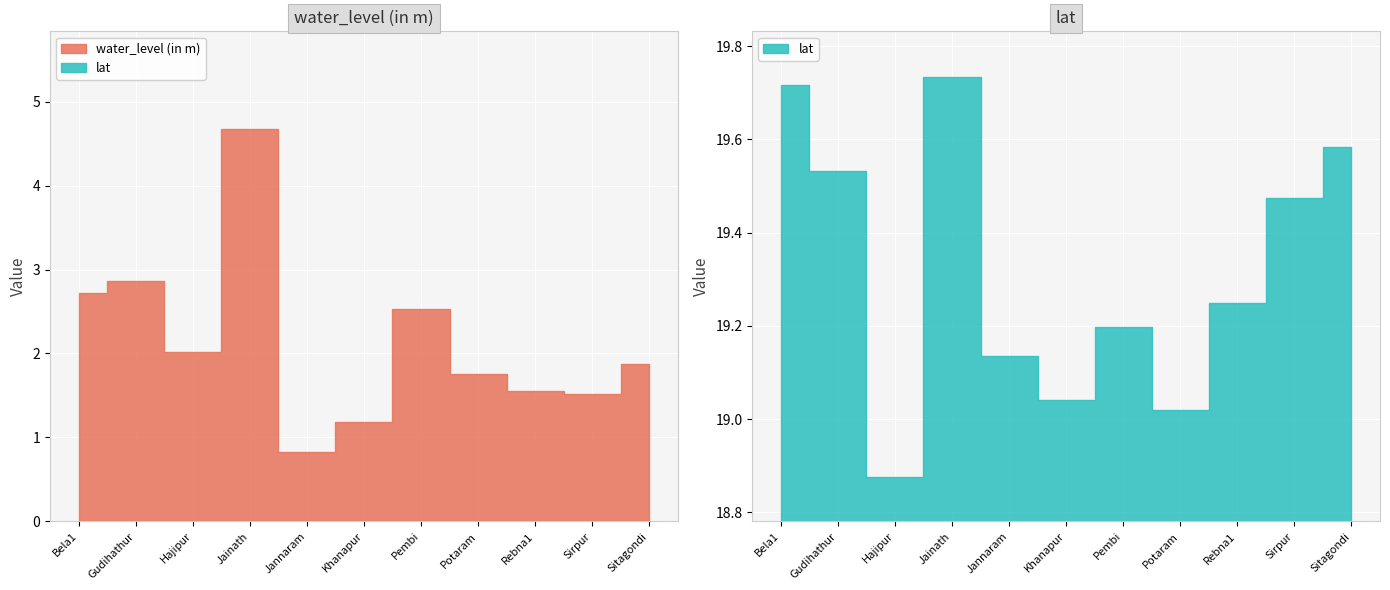

What is the minimum value shown in the chart?

0.8